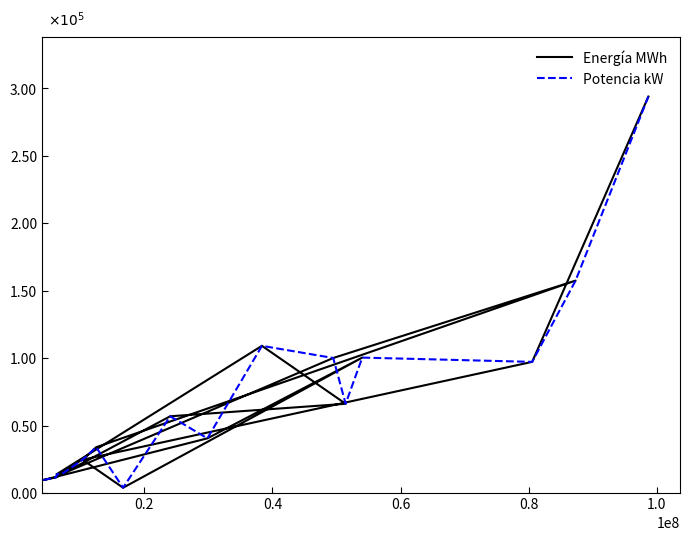

Is it true that Energía MWh equals 4787 at 7?

False